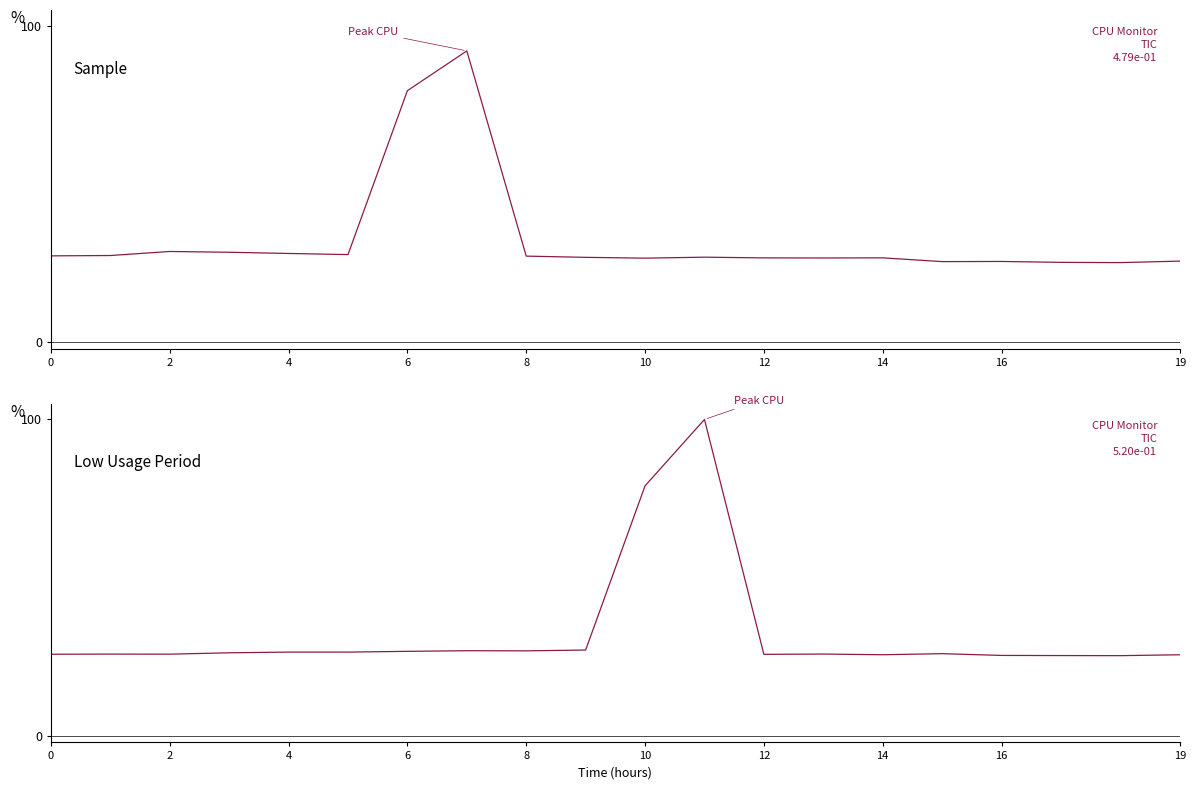

What is the average value?

32.5